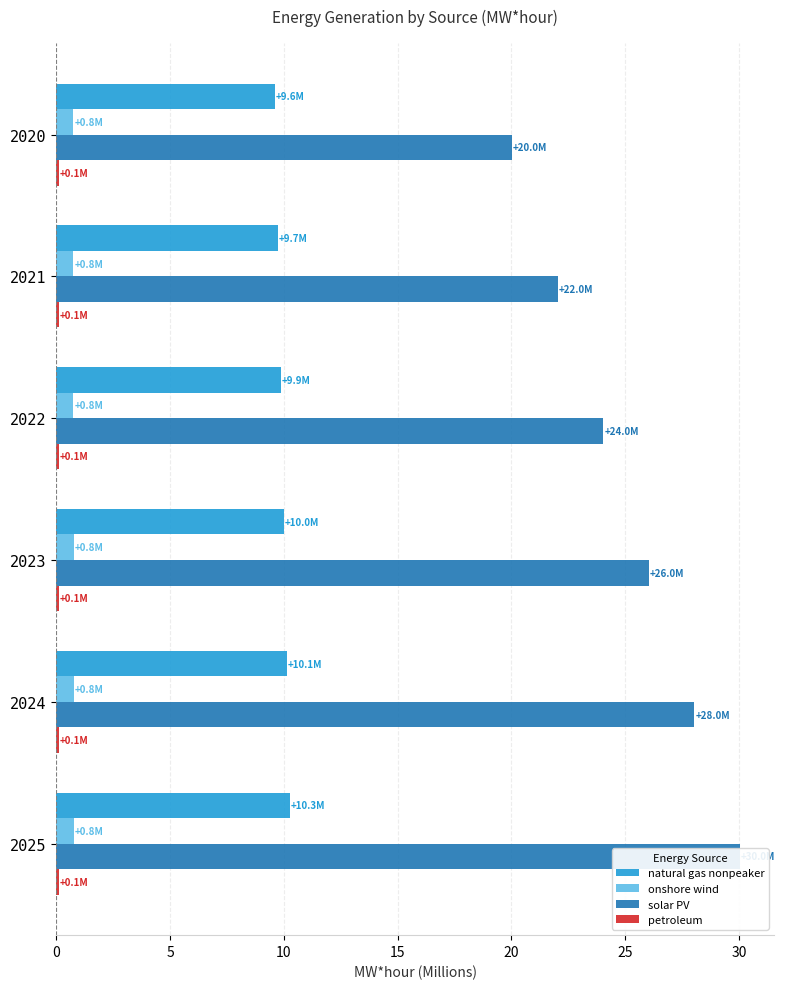

Which series changed the most between 5 and 10?

solar PV